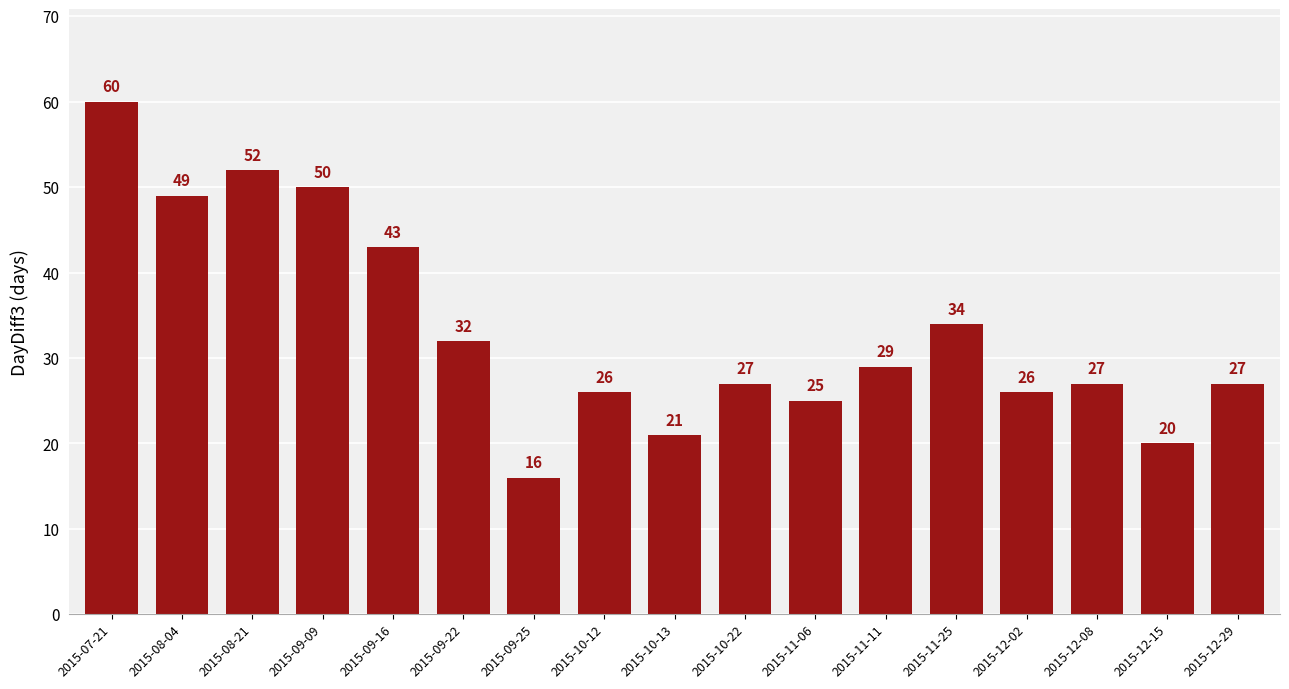

Which category has the highest value across all series?

2015-07-21